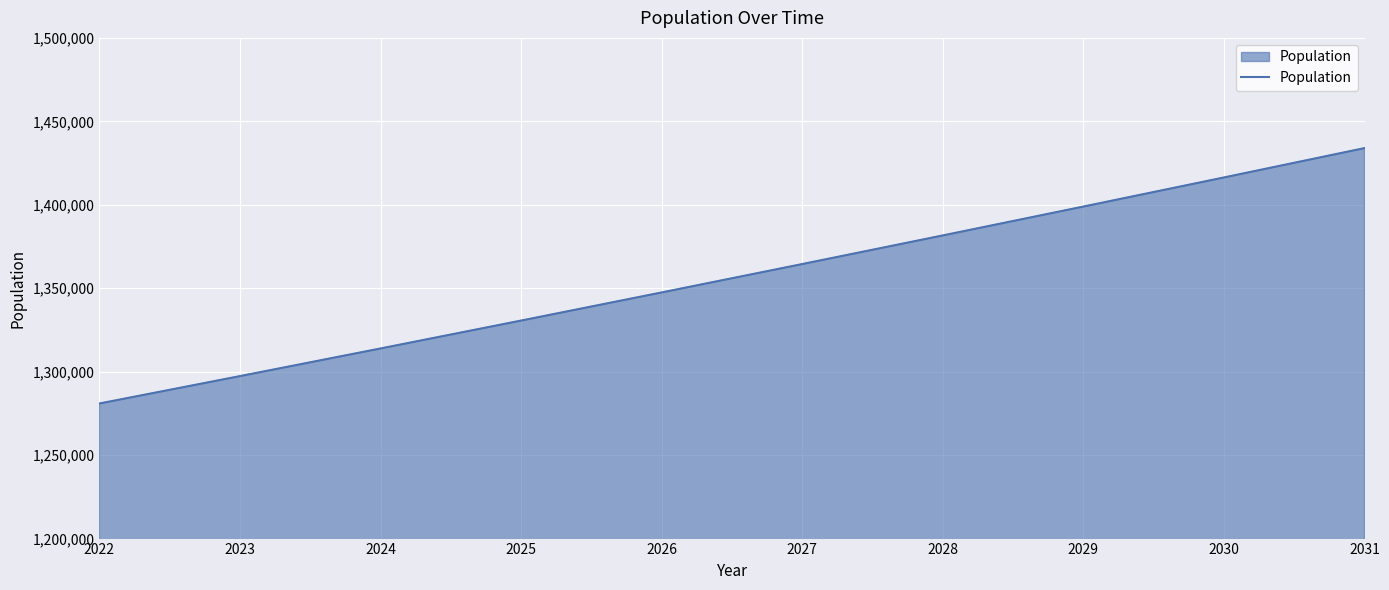

What value does the data have at 2022?

1280934.2